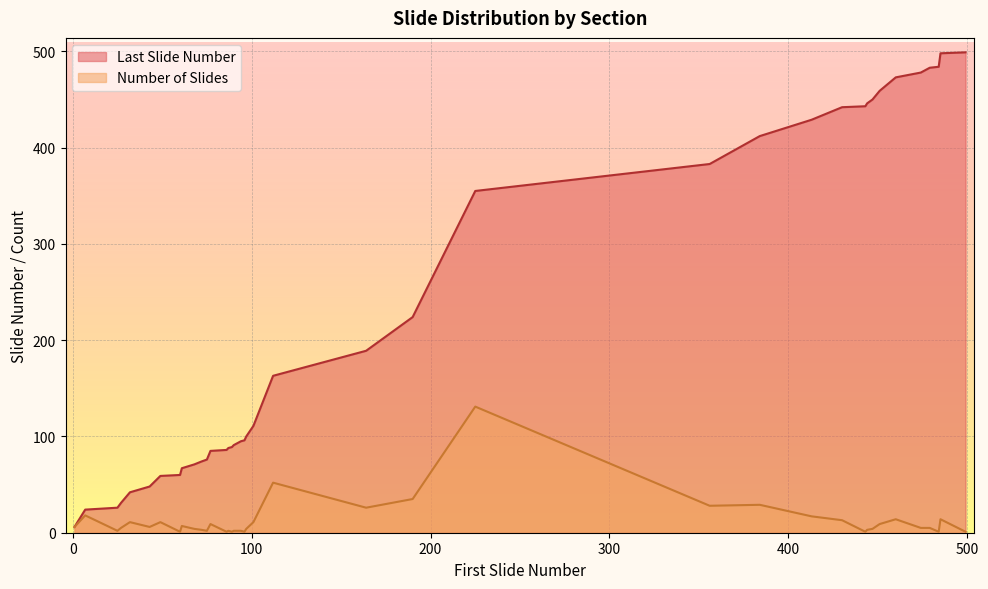

At which label does Last Slide Number reach its minimum?

1